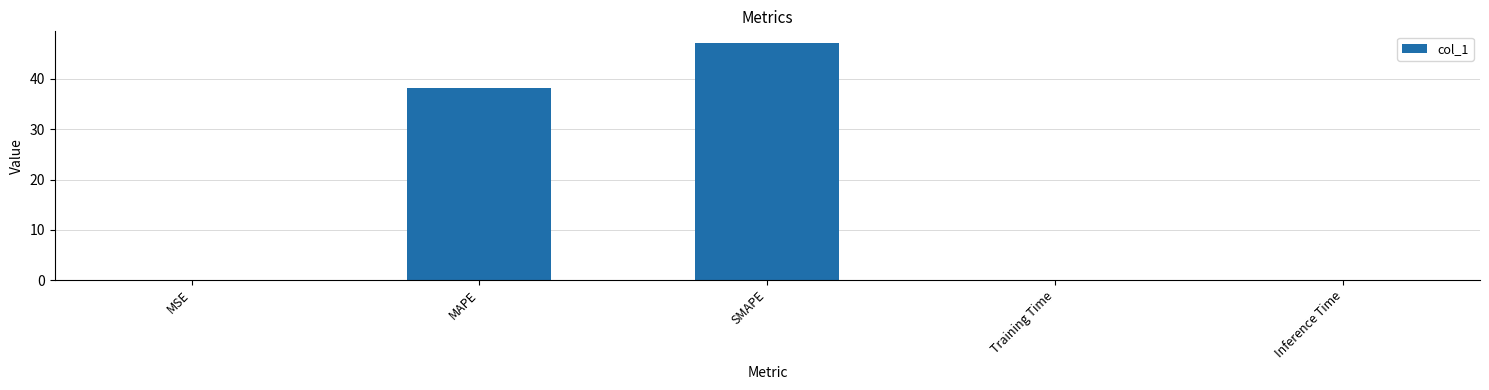

What is the greatest value displayed?

47.1